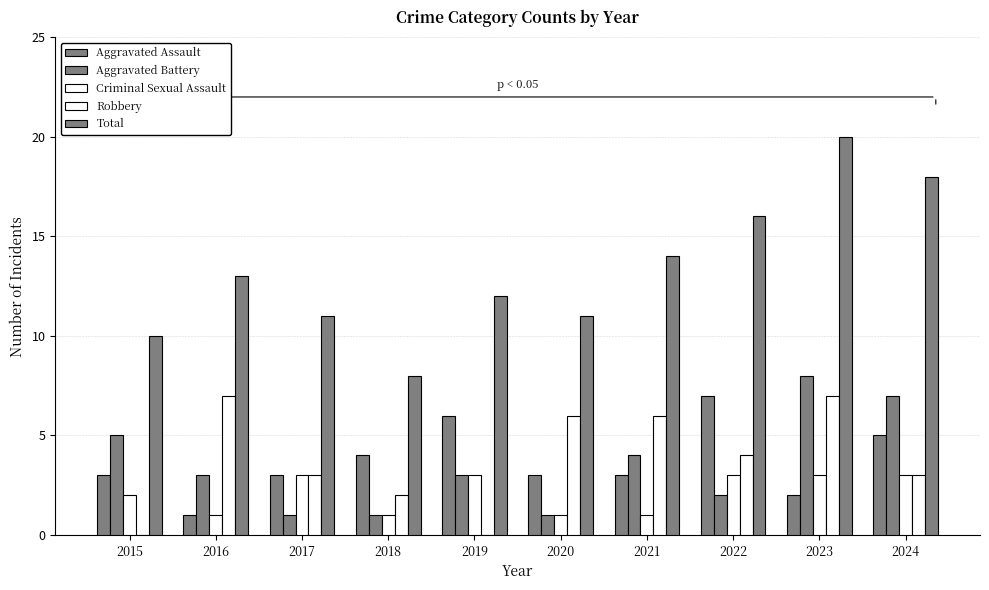

The value of Aggravated Battery at 2018 is 1. True or false?

True